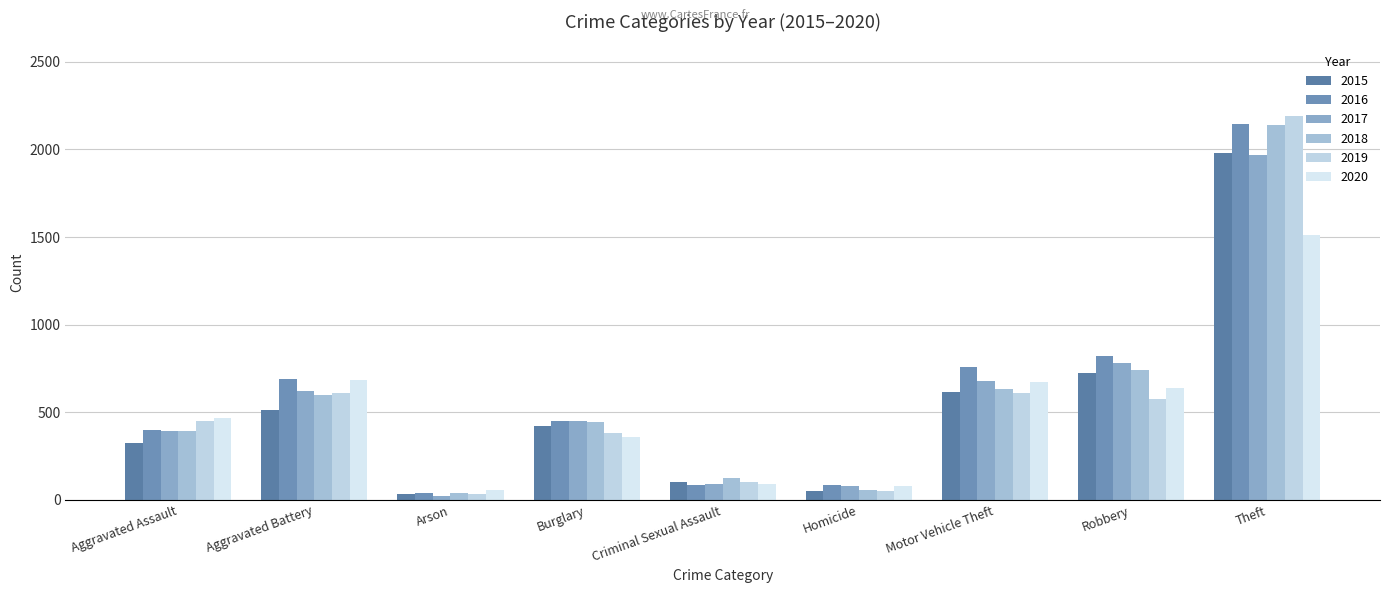

What is the difference between the 2015 values at Burglary and Motor Vehicle Theft?

193